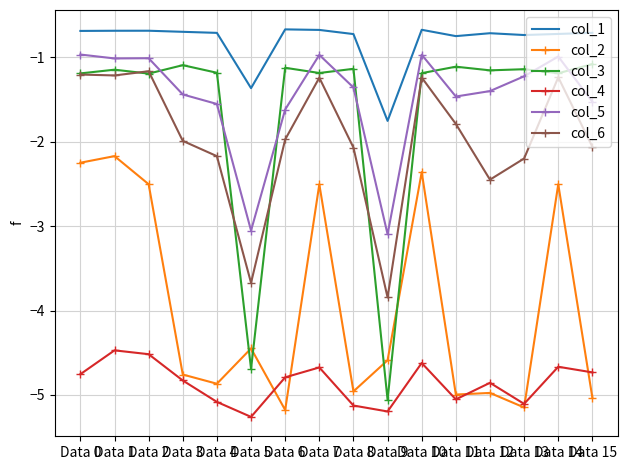

How many series are shown in this chart?

6